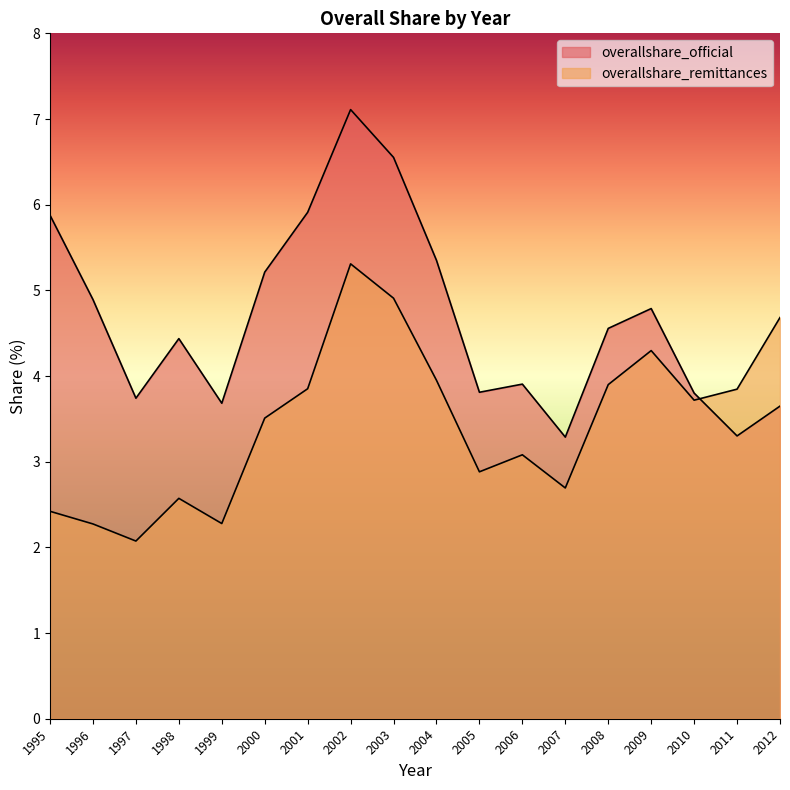

List the labels in order of overallshare_remittances value, largest first.

2002, 2003, 2012, 2009, 2004, 2008, 2001, 2011, 2010, 2000, 2006, 2005, 2007, 1998, 1995, 1999, 1996, 1997